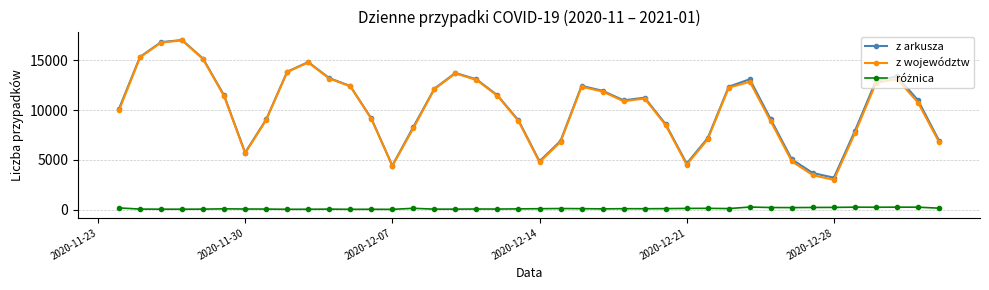

Which series has the largest range (max minus min)?

z województw